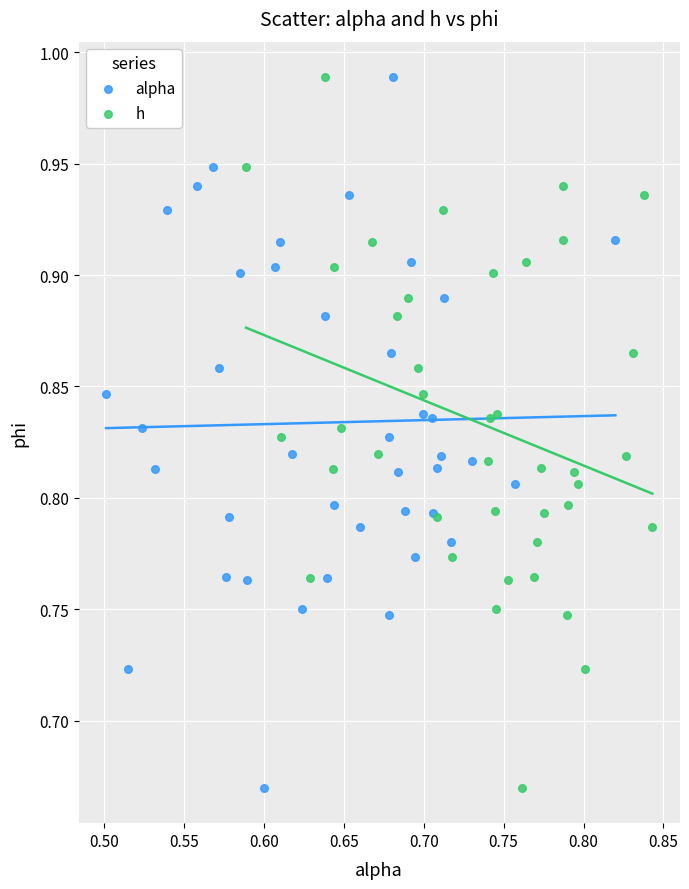

What are all the series names shown in the legend?

alpha, h